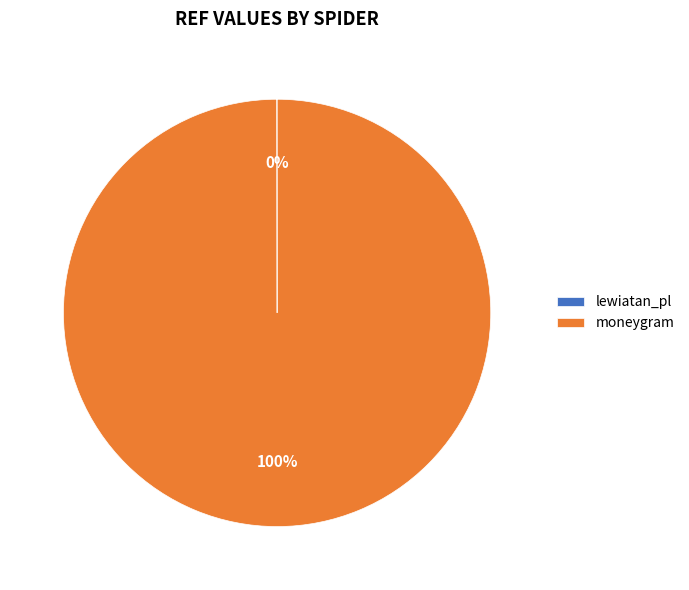

What percentage is the moneygram slice, to the nearest percent?

100%